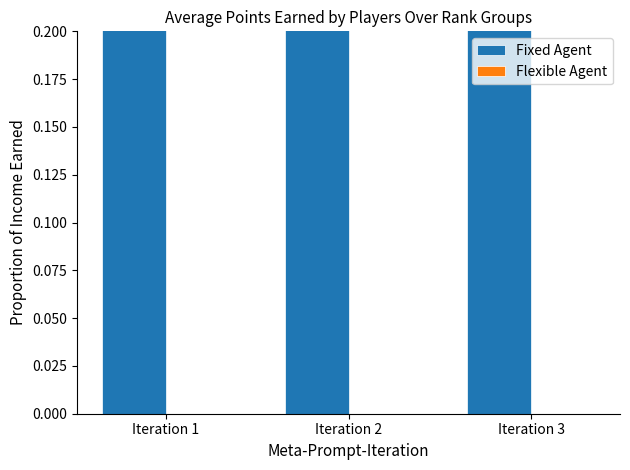

How many data points does each series have?

3